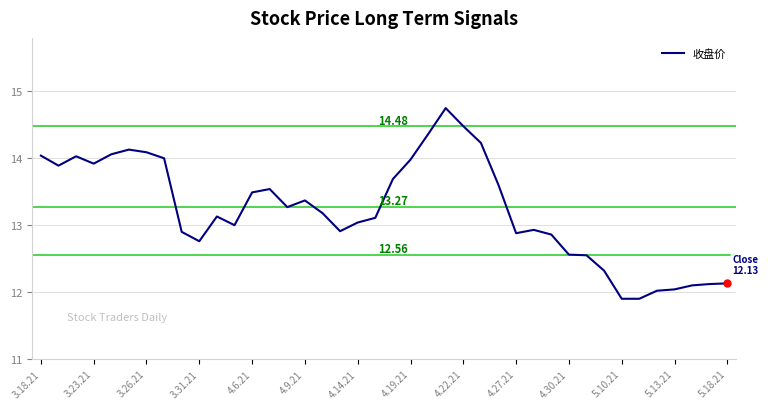

What is the difference between the maximum and minimum values?

2.8